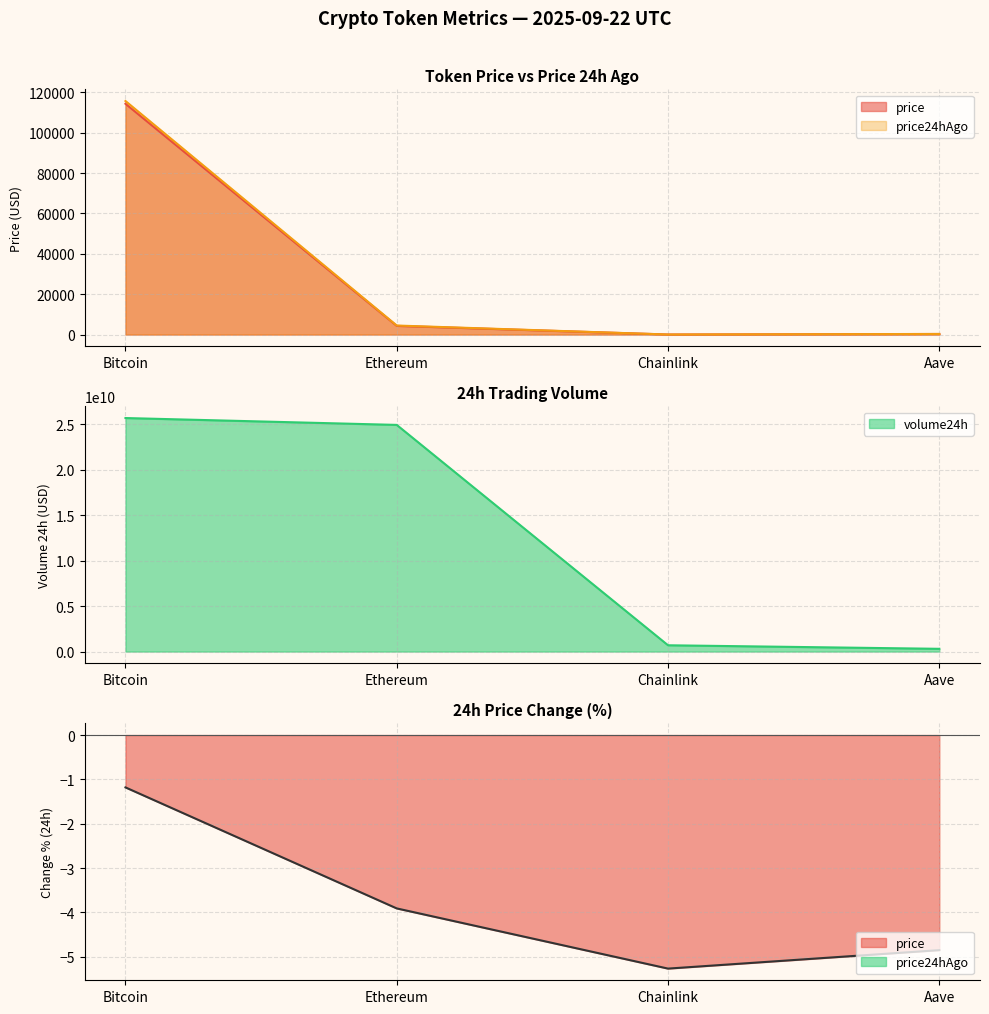

The price24hAgo series shows 23.4 at Chainlink. True or false?

True